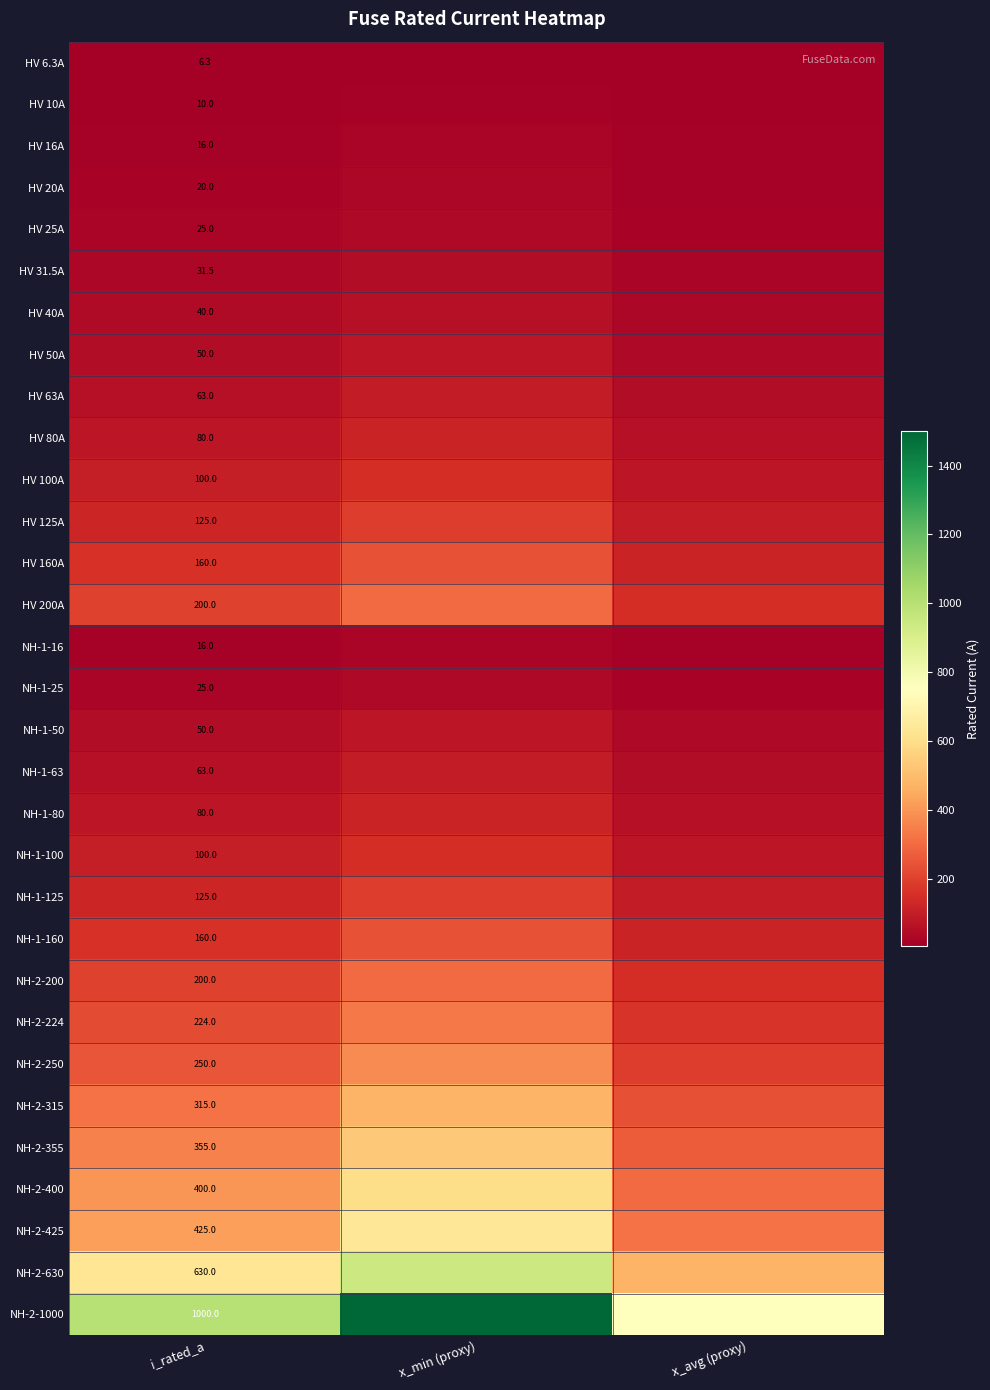

Is the value of NH-1-125 at x_min (proxy) greater than the value of NH-1-25 at x_min (proxy)?

Yes